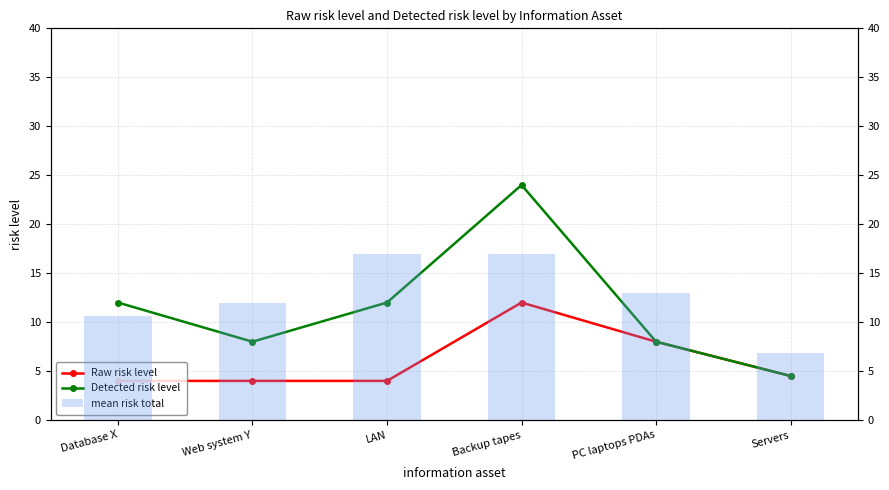

Rank the series by their maximum value, from lowest to highest.

Raw risk level, mean risk total, Detected risk level